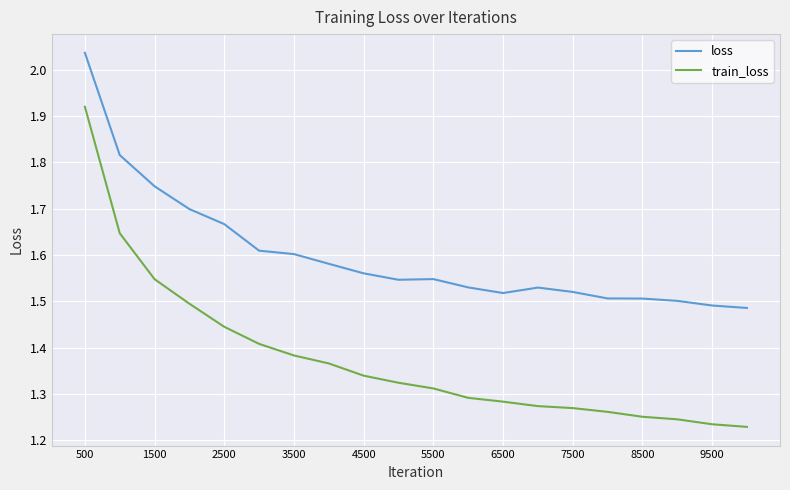

Which series has the largest total across all categories?

loss